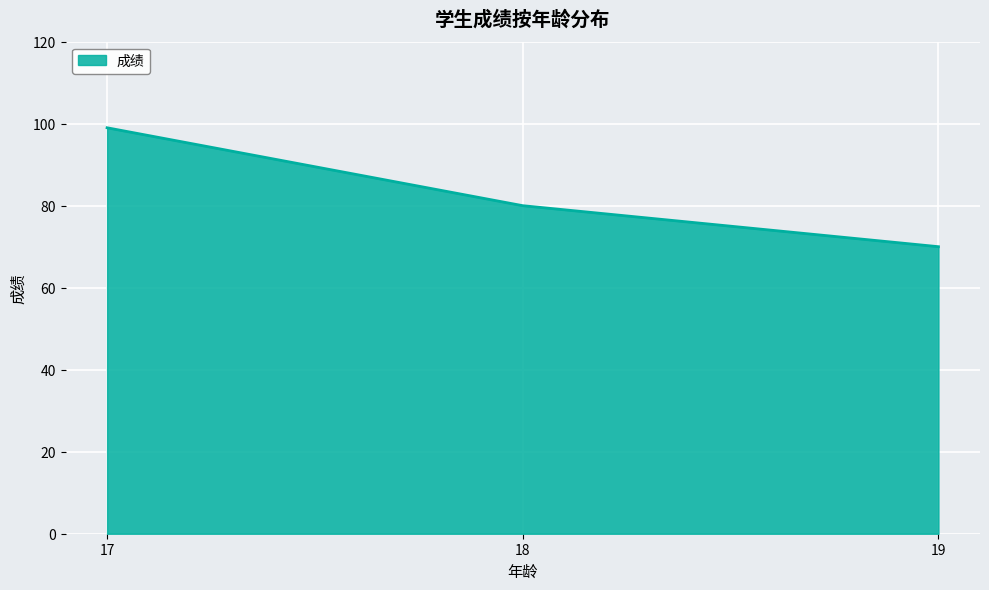

Approximately how many times larger is the value at 18 compared to 17?

0.8